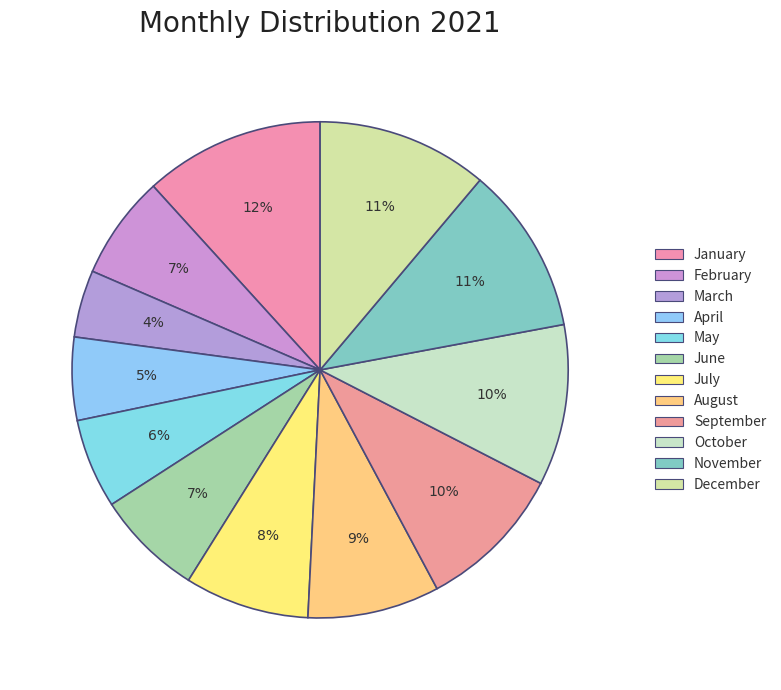

To the nearest percent, what is the combined percentage of April and June?

12%